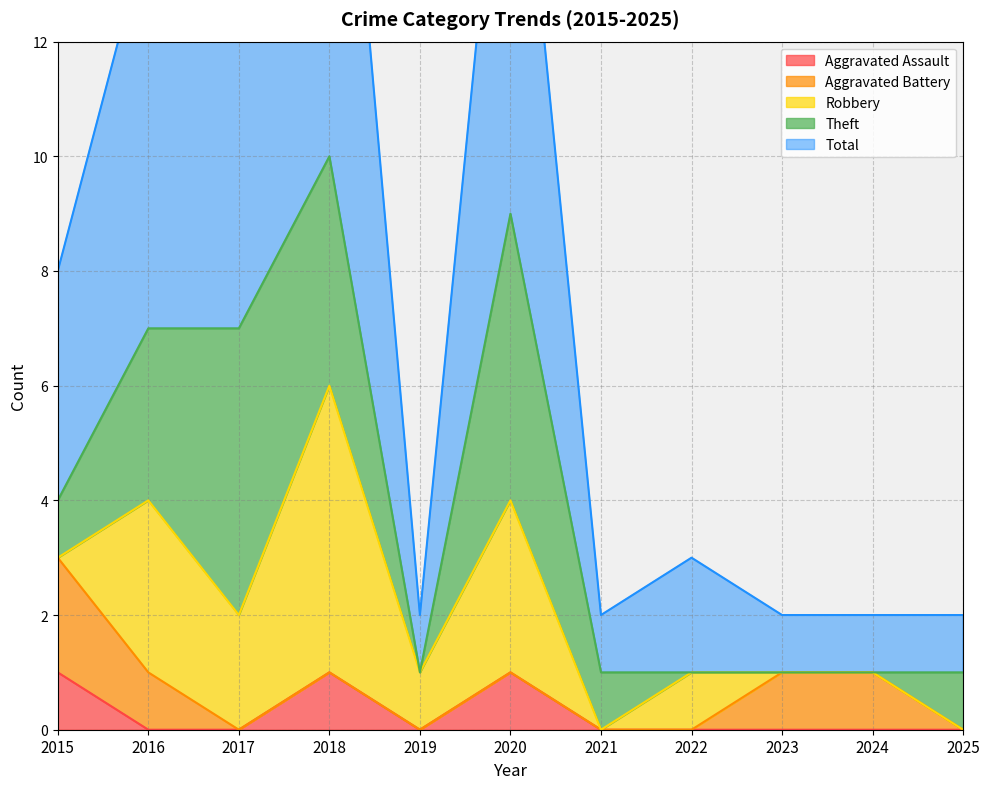

Between 2019 and 2022, which is larger?

2019